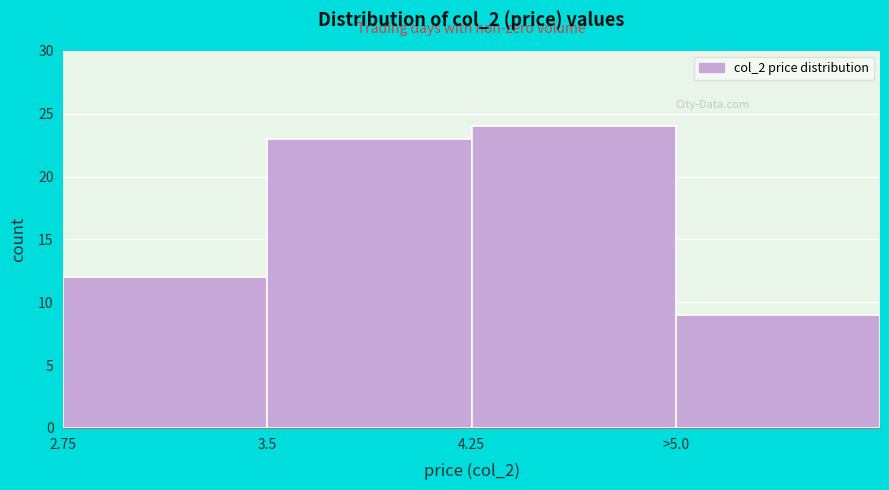

Reading left to right, extract all data points from this chart.

2.75=12	3.5=23	4.25=24	>5.0=9